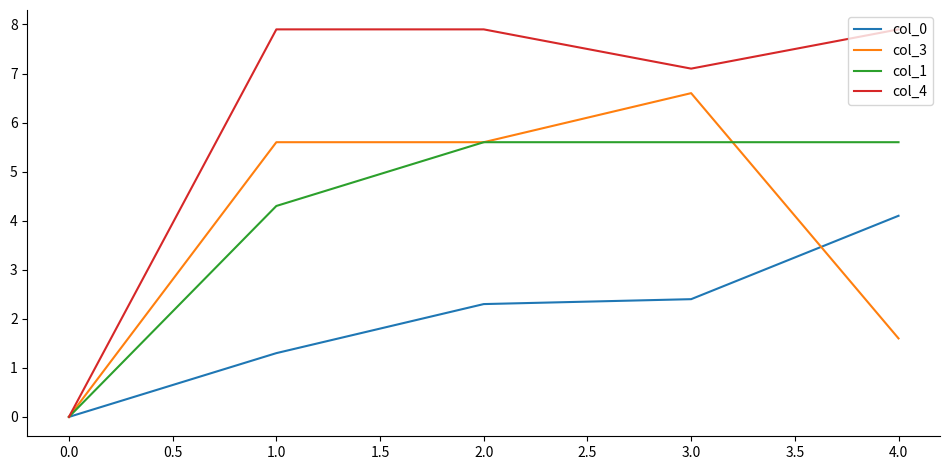

What position from the right is 1.0?

4